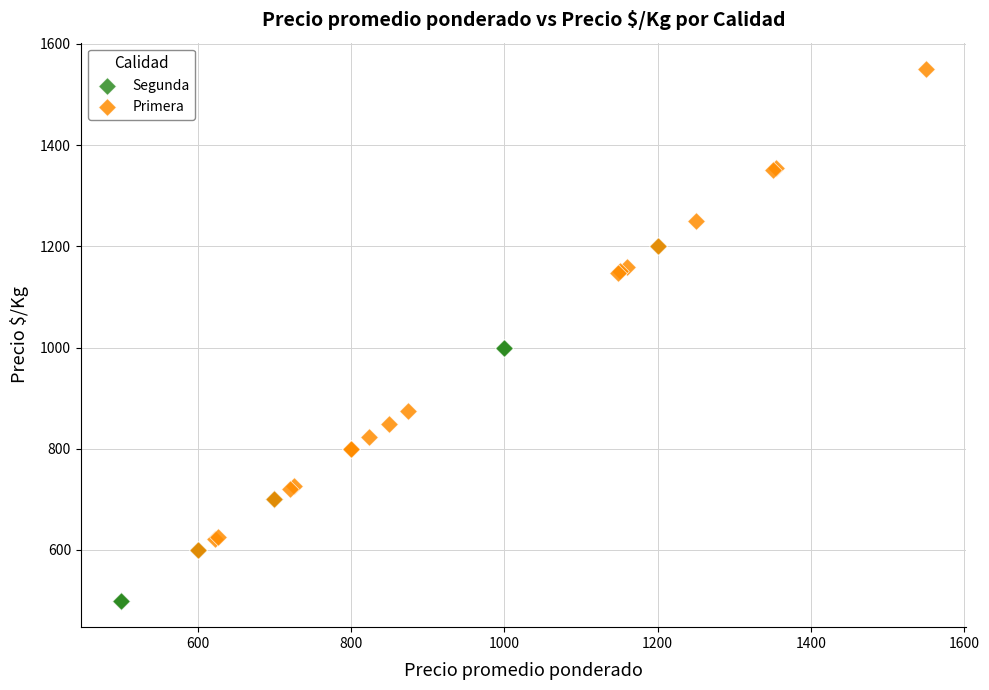

Which series contains the highest Y value?

Primera